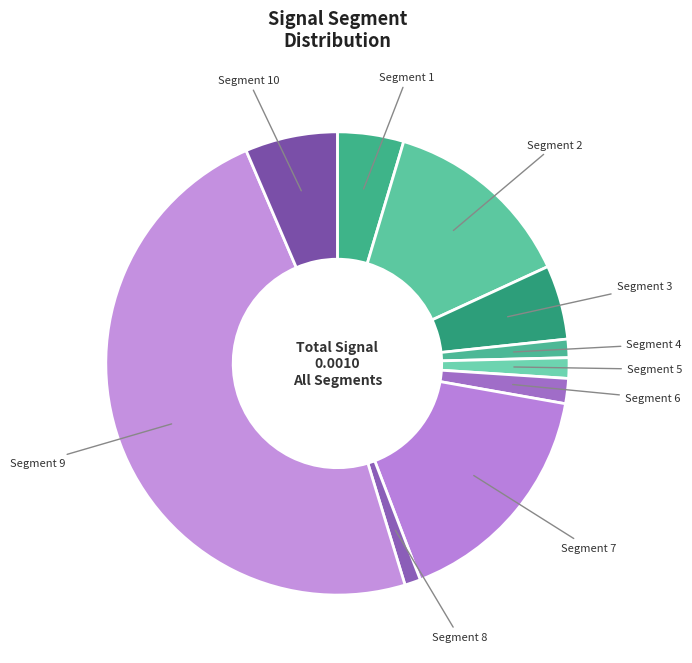

Do Segment 4 and Segment 1 together represent more than half of the pie?

No